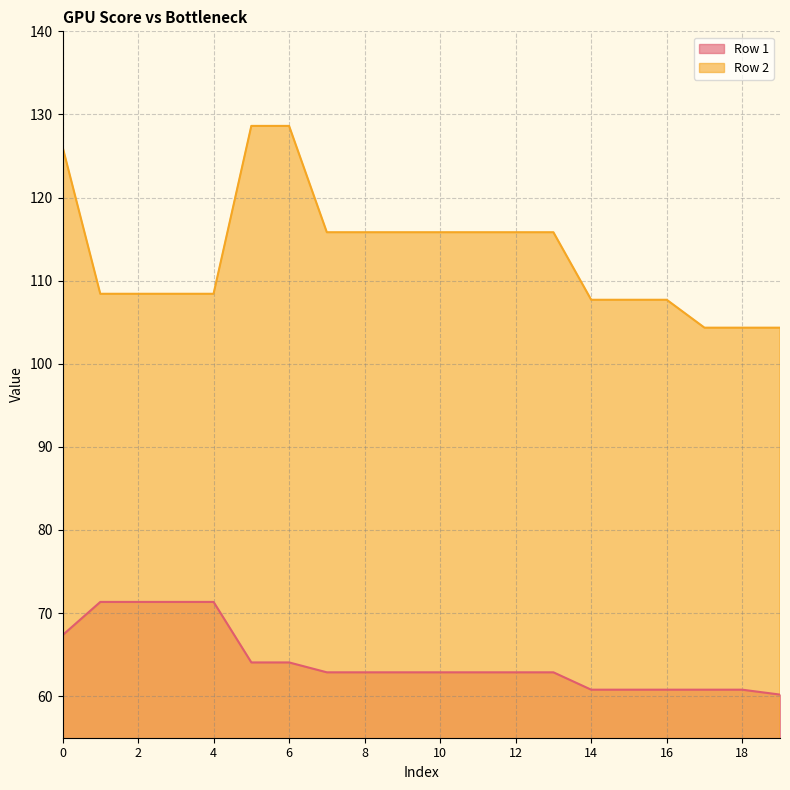

List the series in order of their overall mean, highest first.

Row 2, Row 1